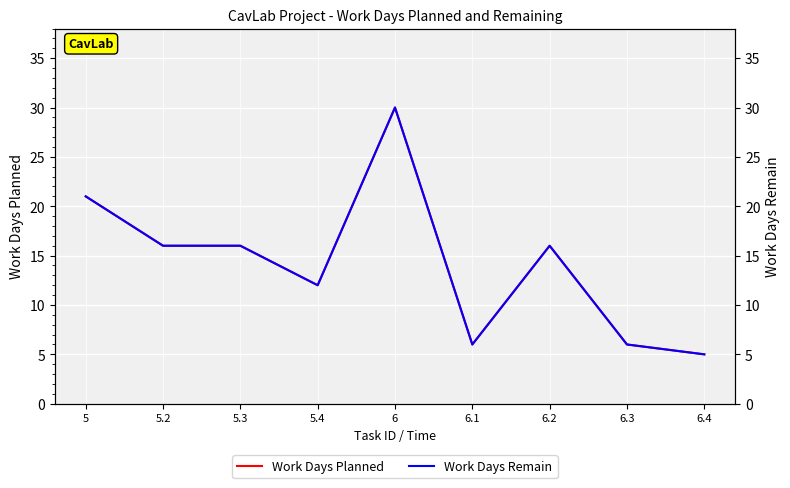

What position from the right is 5.3?

7